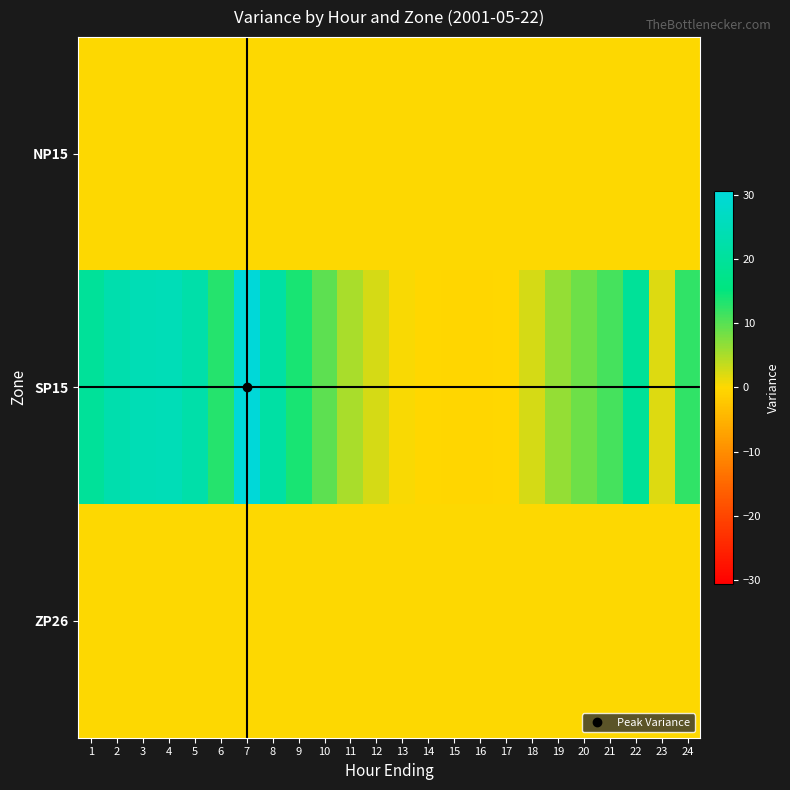

Reading left to right, list all the values displayed in this chart.

NP15: 1=0.0	2=0.0	3=0.0	4=0.0	5=0.0	6=0.0	7=0.0	8=0.0	9=0.0	10=0.0	11=0.0	12=0.0	13=0.0	14=0.0	15=0.0	16=0.0	17=0.0	18=0.0	19=0.0	20=0.0	21=0.0	22=0.0	23=0.0	24=0.0
SP15: 1=19.8	2=23.1	3=24.5	4=24.7	5=22.4	6=13.0	7=30.6	8=21.6	9=13.7	10=9.8	11=5.2	12=2.6	13=0.3	14=-0.2	15=-0.3	16=-0.5	17=-0.2	18=2.5	19=6.3	20=8.8	21=11.2	22=19.4	23=2.0	24=12.3
ZP26: 1=0.0	2=0.0	3=0.0	4=0.0	5=0.0	6=0.0	7=0.0	8=0.0	9=0.0	10=0.0	11=0.0	12=0.0	13=0.0	14=0.0	15=0.0	16=0.0	17=0.0	18=0.0	19=0.0	20=0.0	21=0.0	22=0.0	23=0.0	24=0.0